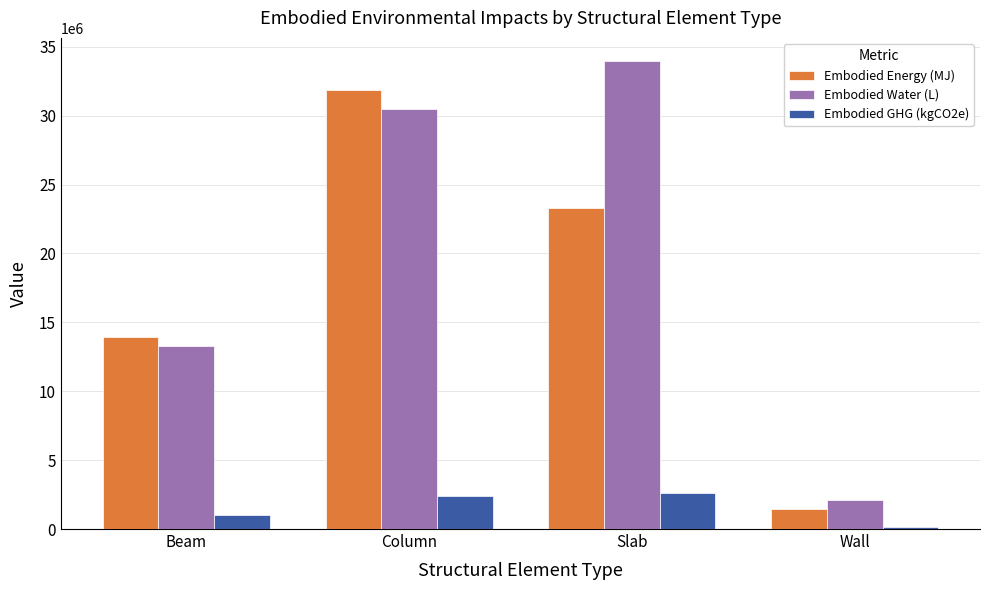

The Embodied Energy (MJ) series shows 8507877.3 at Slab. True or false?

False